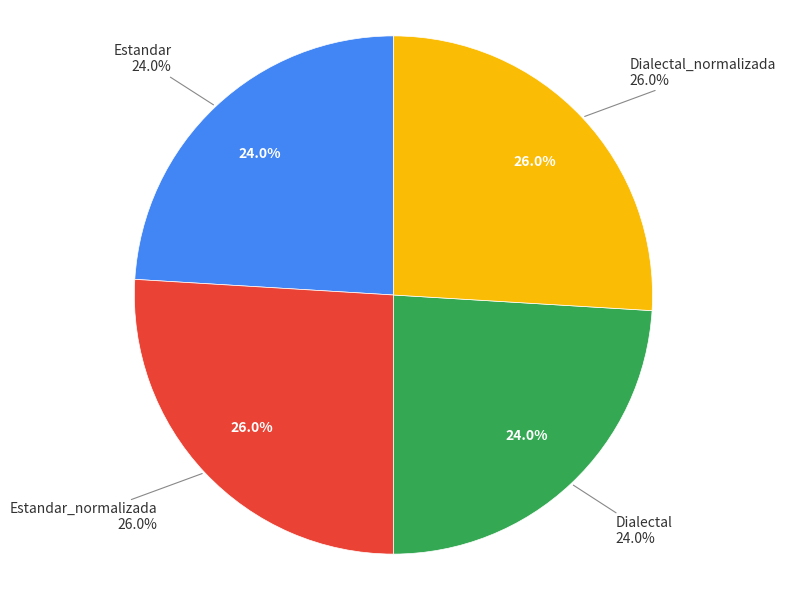

Between Dialectal and Estandar_normalizada, which is larger?

Estandar_normalizada